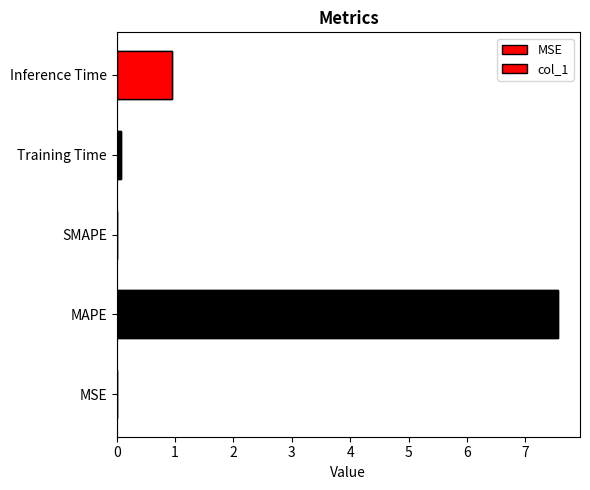

Count the number of categories in the chart.

5